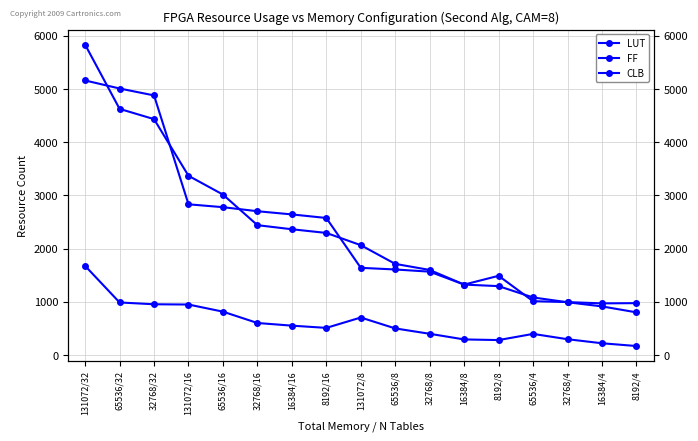

Rank the series at 32768/4 from highest to lowest value.

FF, LUT, CLB